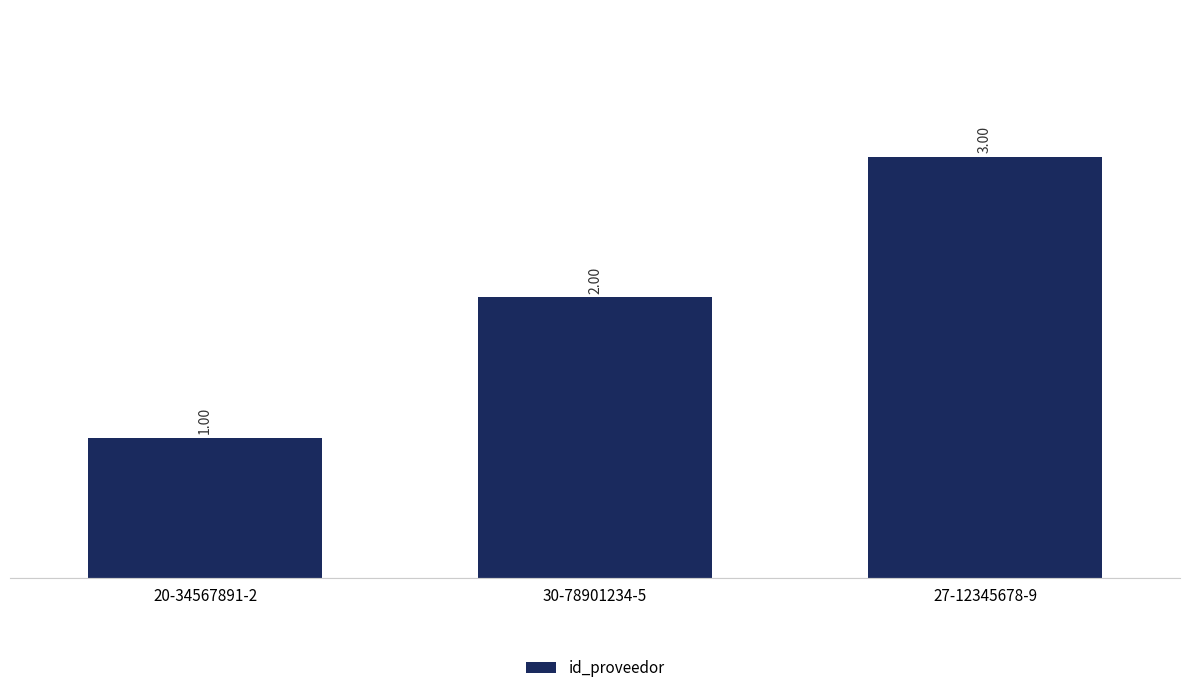

Which label corresponds to the smallest value in the chart?

20-34567891-2